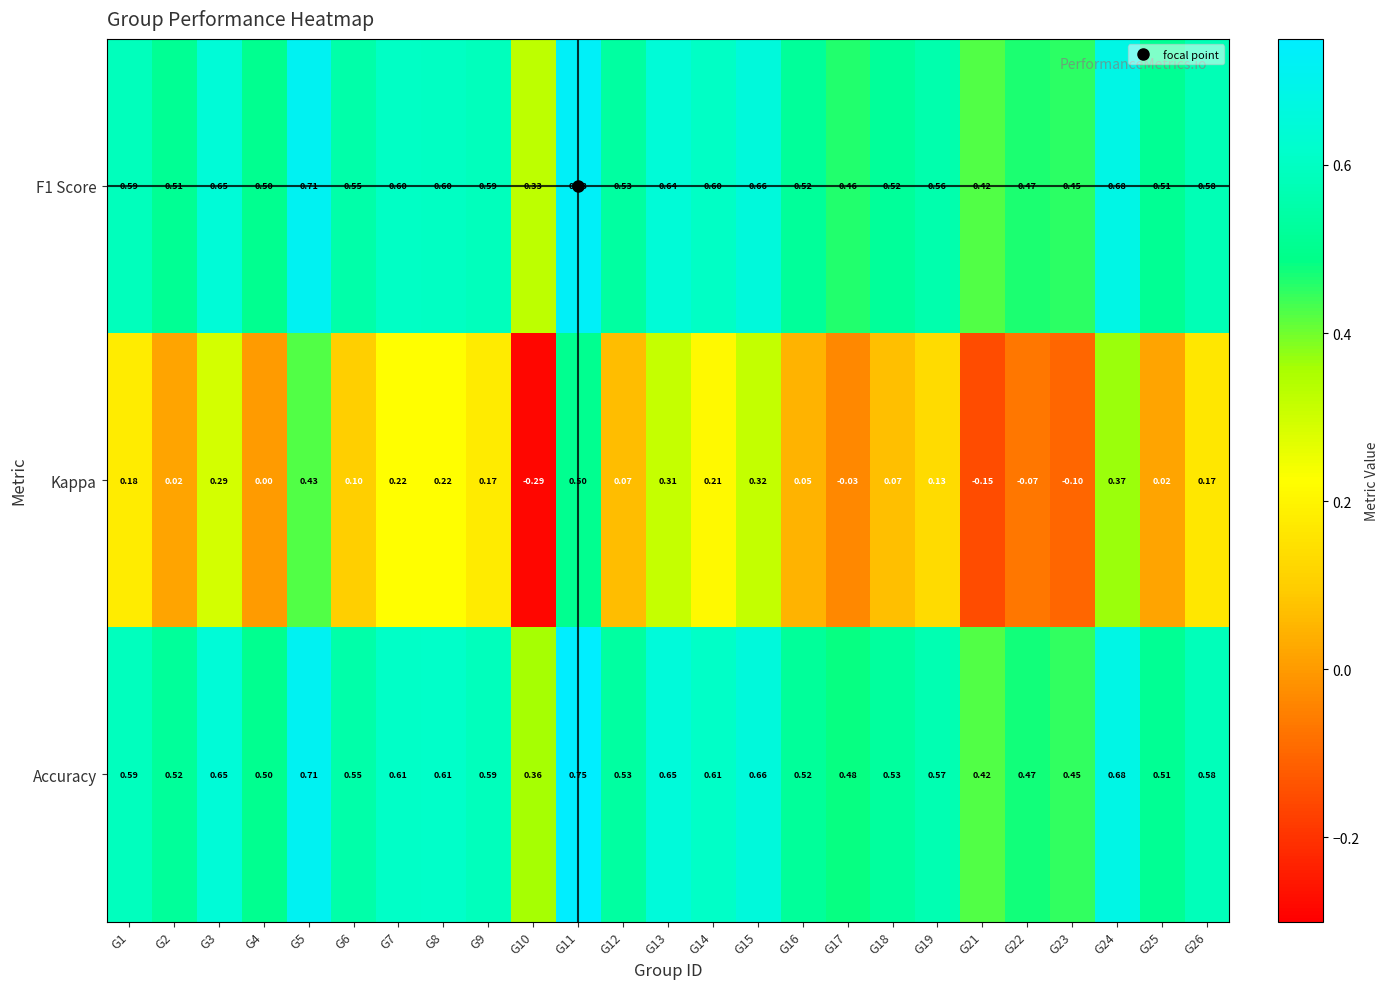

Which series has the largest range (max minus min)?

Kappa